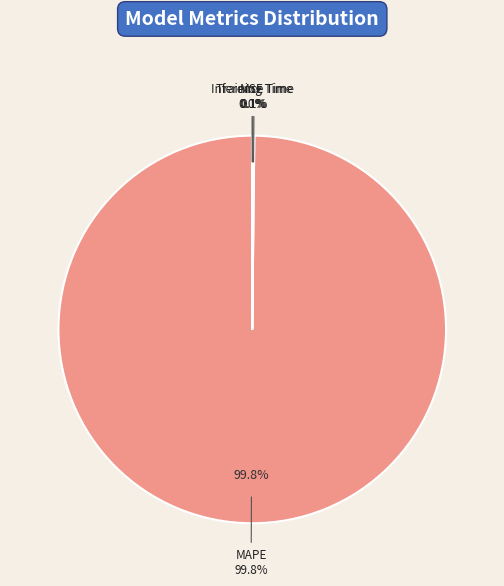

True or false: MSE accounts for 5% of the total.

False